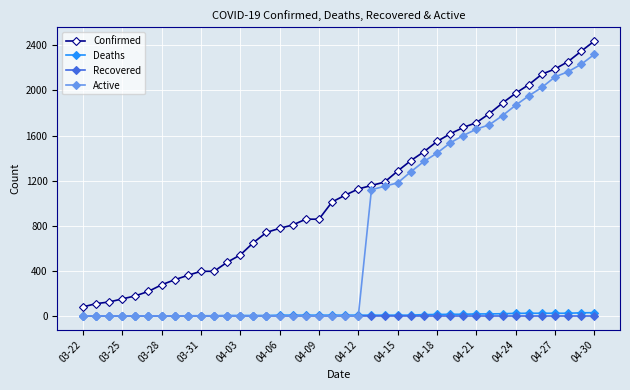

Which series has the largest total across all categories?

Confirmed